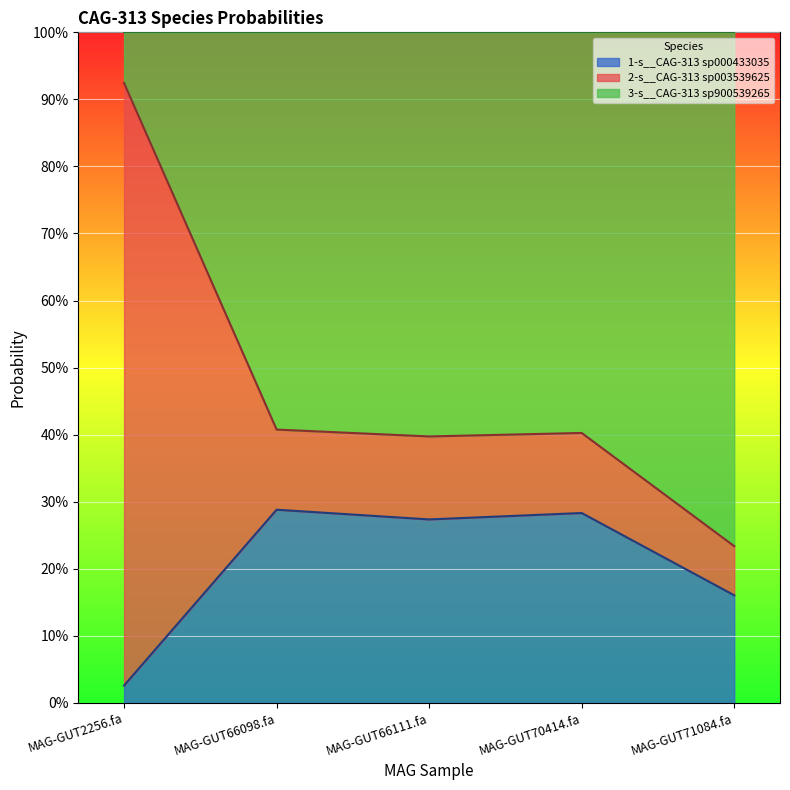

Where is the first local minimum for 1-s__CAG-313 sp000433035?

MAG-GUT66111.fa